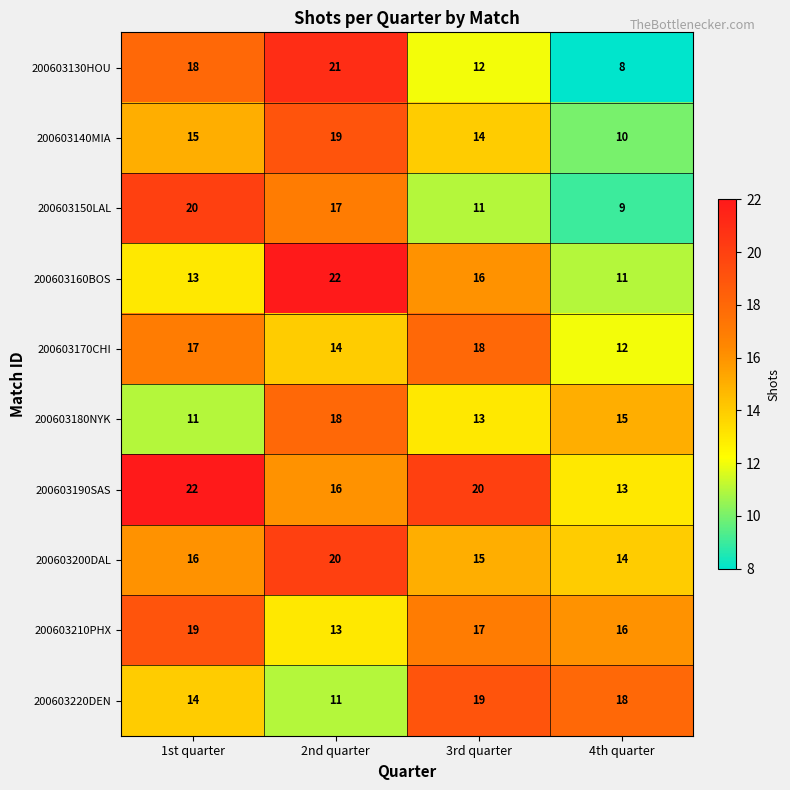

Is it true that 200603140MIA equals 10 at 4th quarter?

True